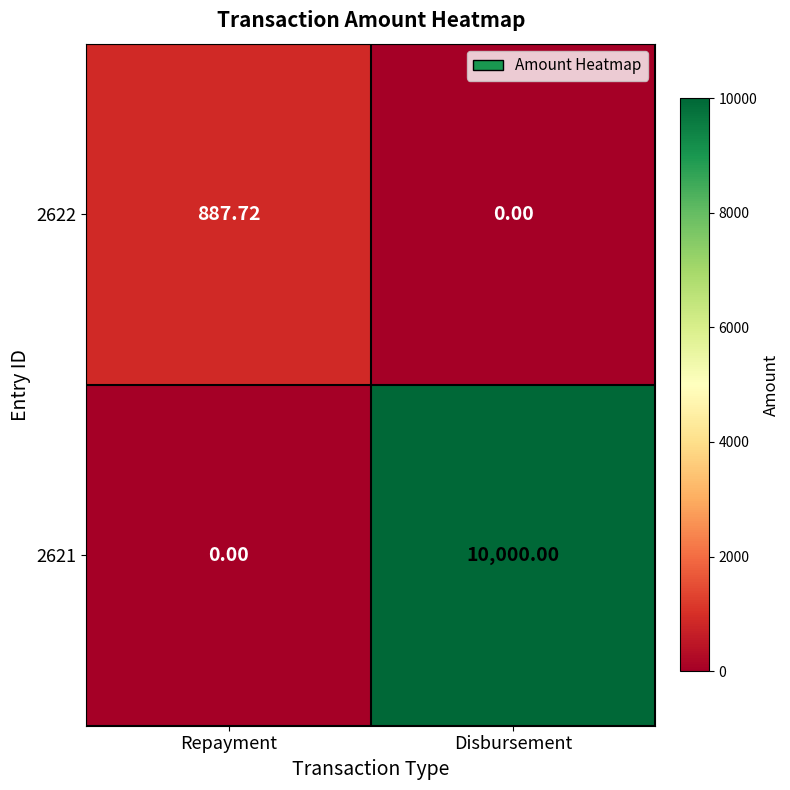

Where is 2621 nearest to the value 5000?

Repayment